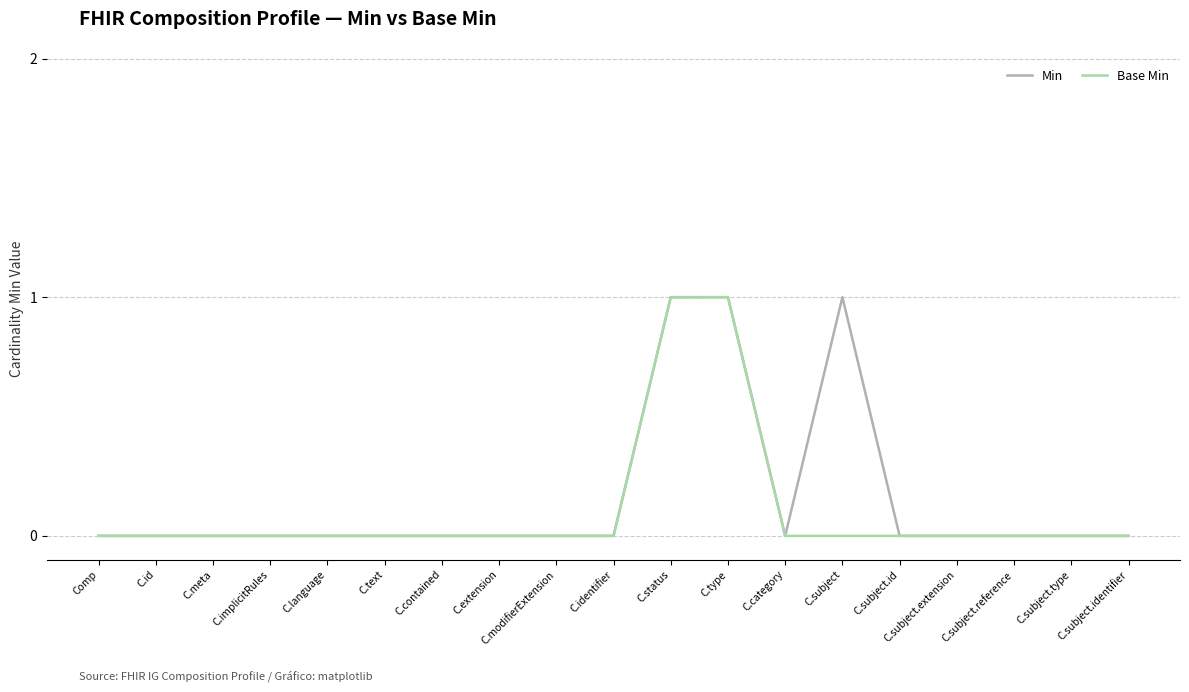

What position from the right is C.subject.identifier?

1